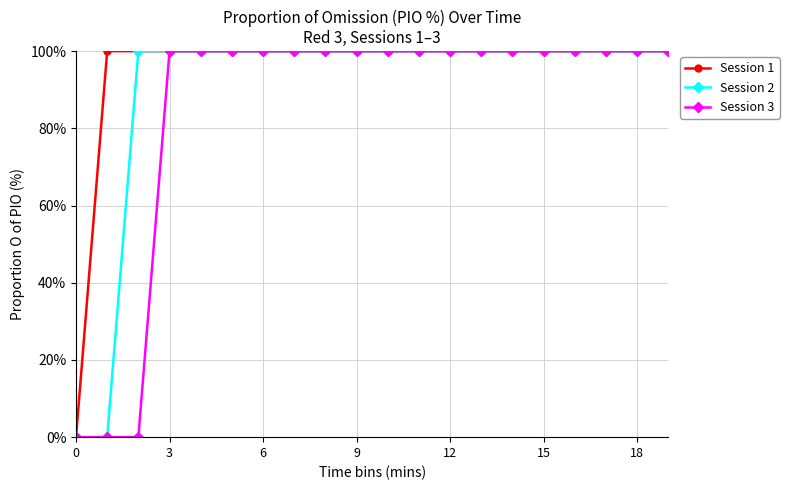

What are all the series names shown in the legend?

Session 1, Session 2, Session 3